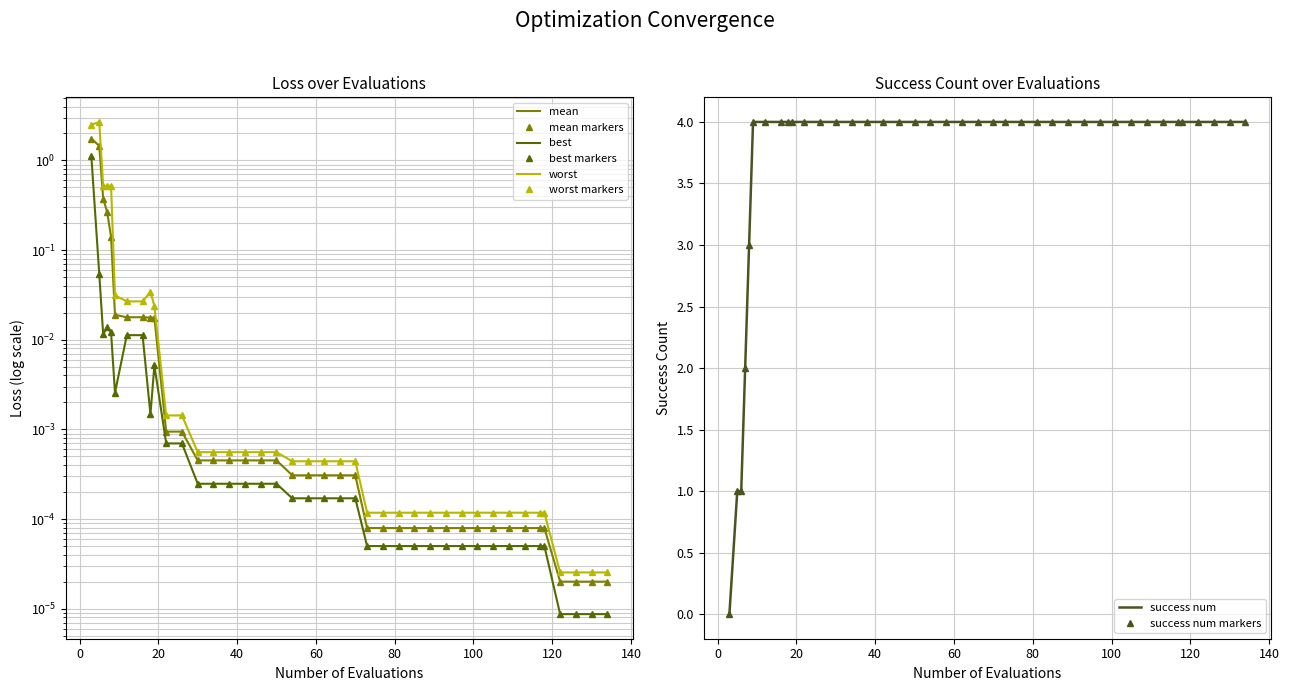

Where do worst and success num first cross each other?

0 and 20